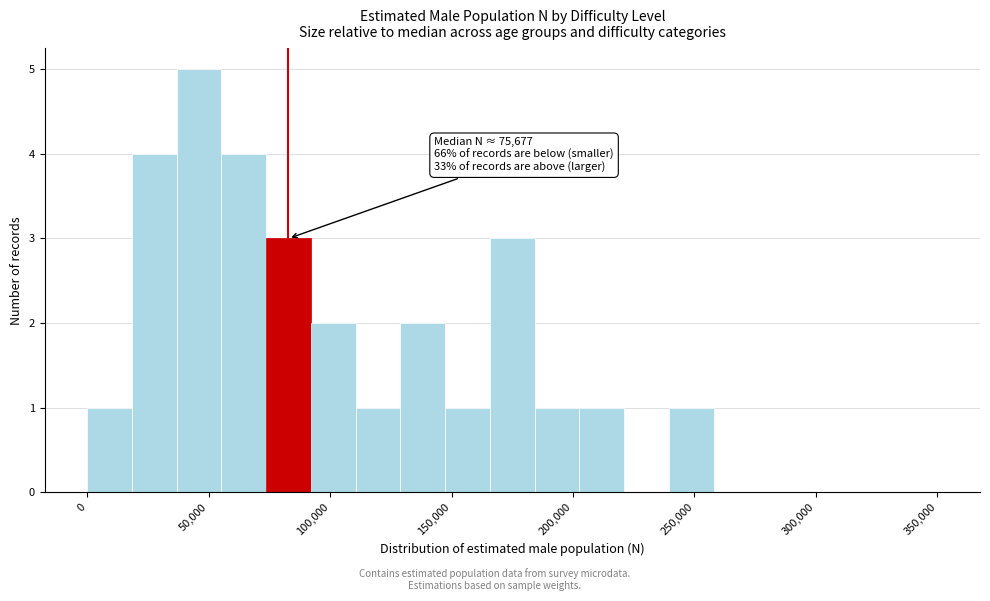

Around what value on the x-axis is the tallest bar? Give the approximate position of its centre, as read against the axis.

45000